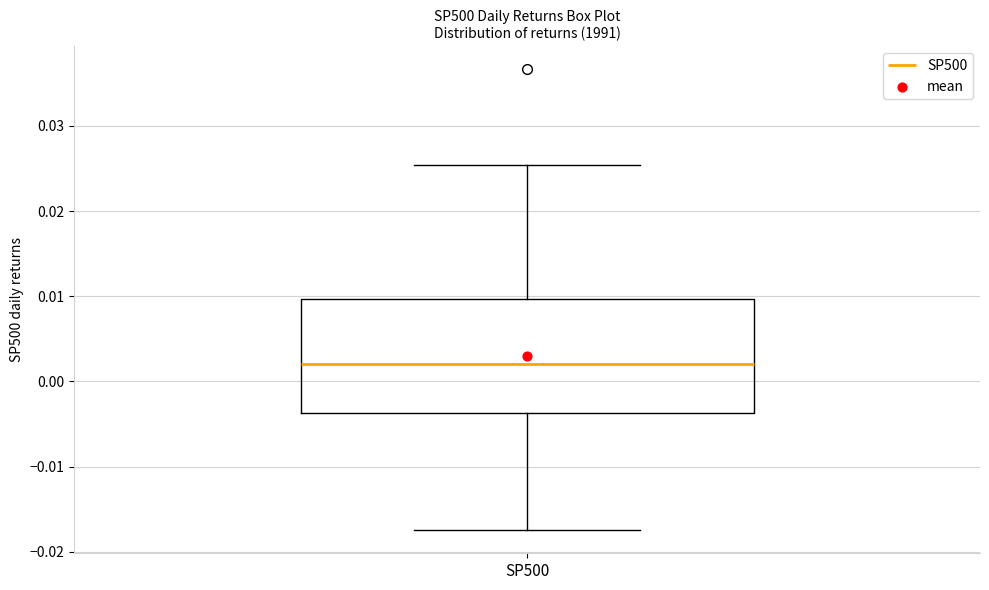

Read this box plot against the y-axis: the position of the median line, the range covered by the box, and the ends of both whiskers. The values are not printed on the chart, so give them approximately, as read against the axis.

median 0.002, box -0.004 to 0.010, whiskers -0.017 to 0.025